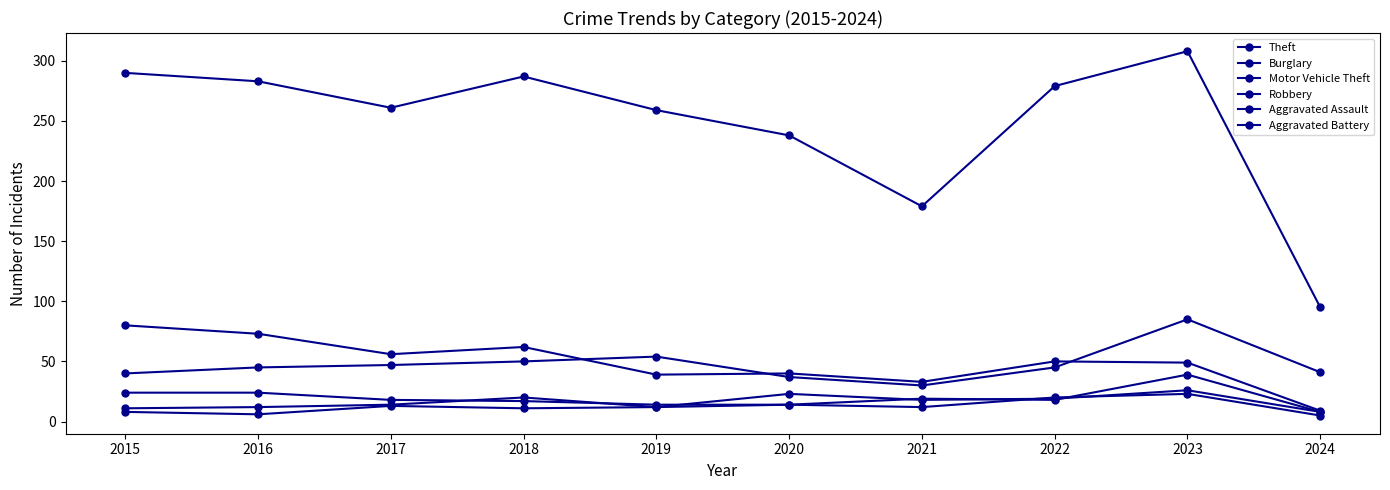

What is the value of the Aggravated Assault point at the 10th from the left?

8